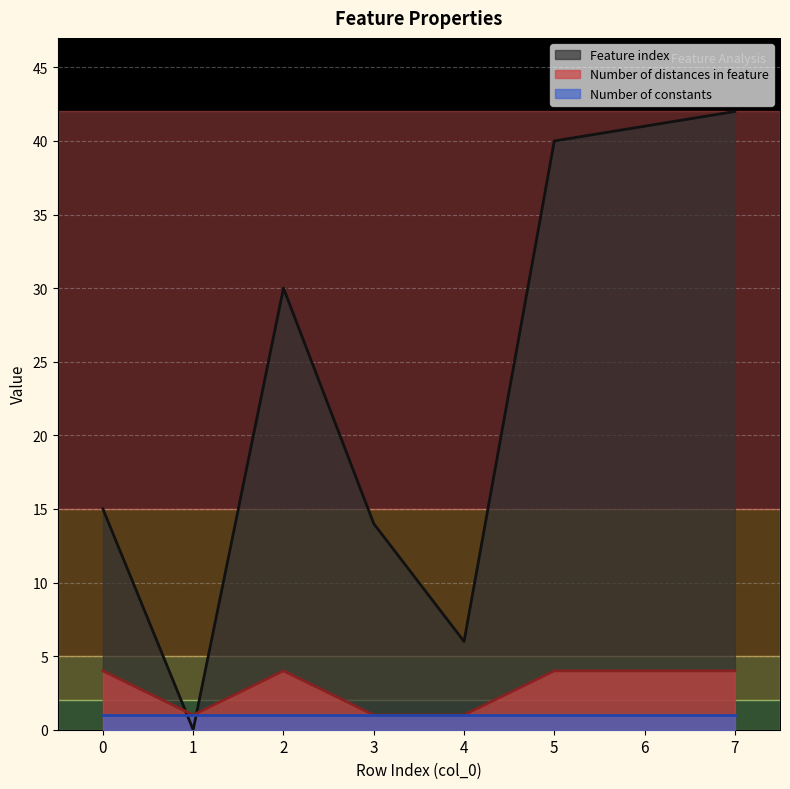

Where is the first local minimum for Feature index?

1